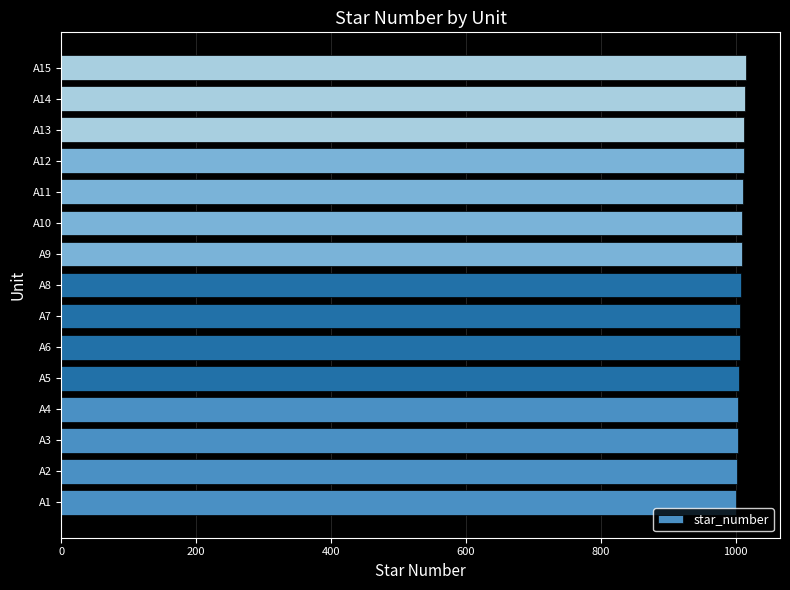

Are the bars horizontal?

Yes